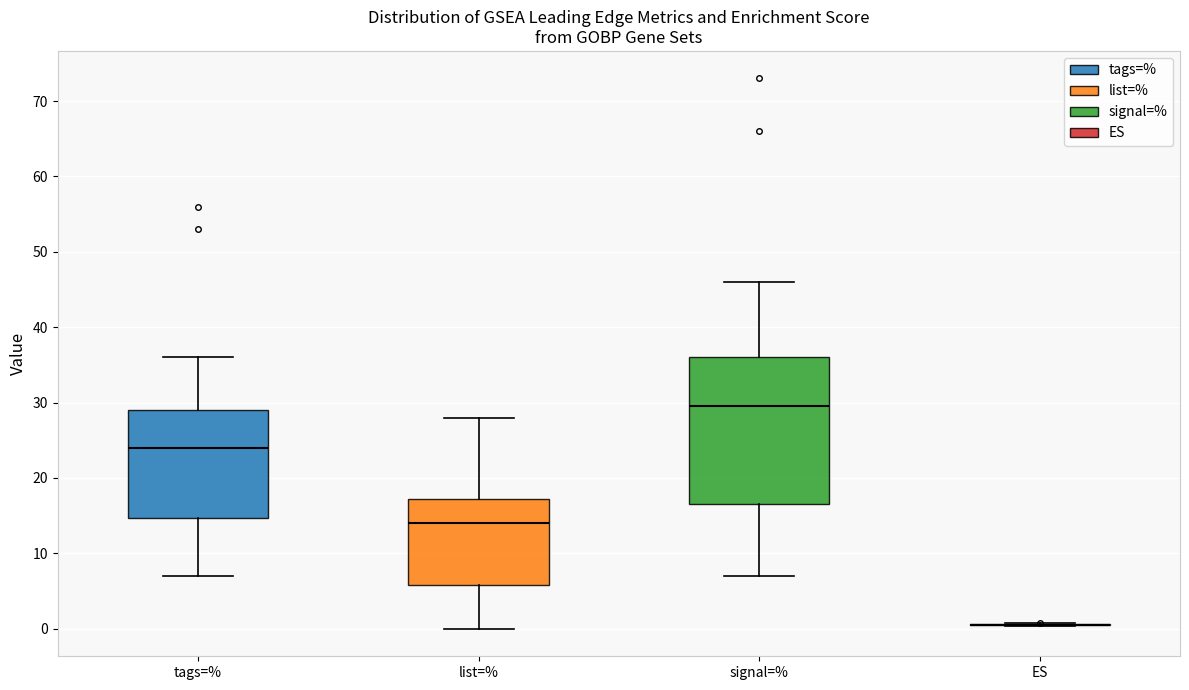

Comparing the boxes themselves (not the whiskers), which one is the tallest?

signal=%